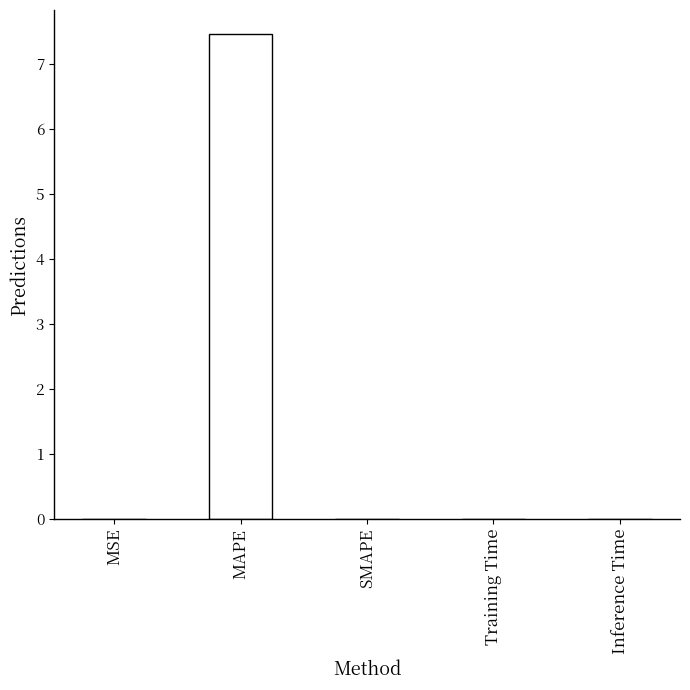

Between SMAPE and MAPE, which is larger?

MAPE